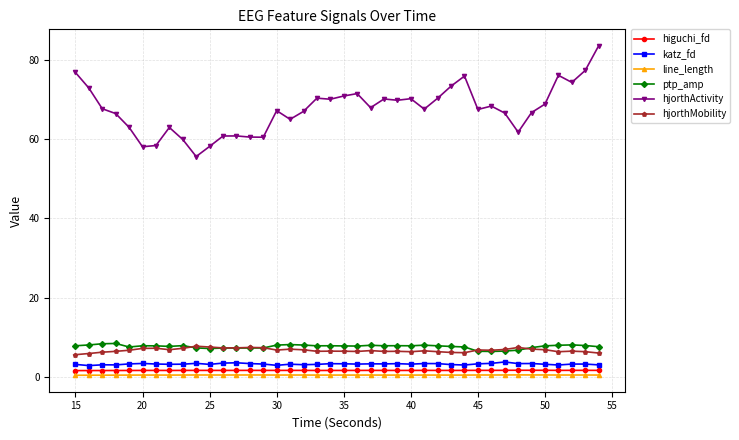

True or false: hjorthMobility and higuchi_fd intersect in this chart.

False